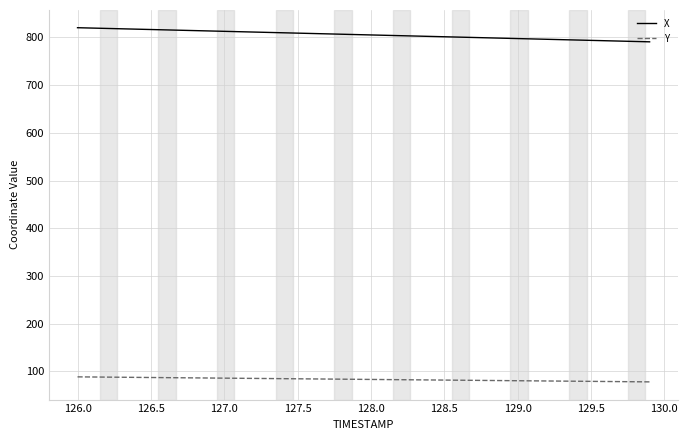

Rank the series by their average value, from lowest to highest.

Y, X